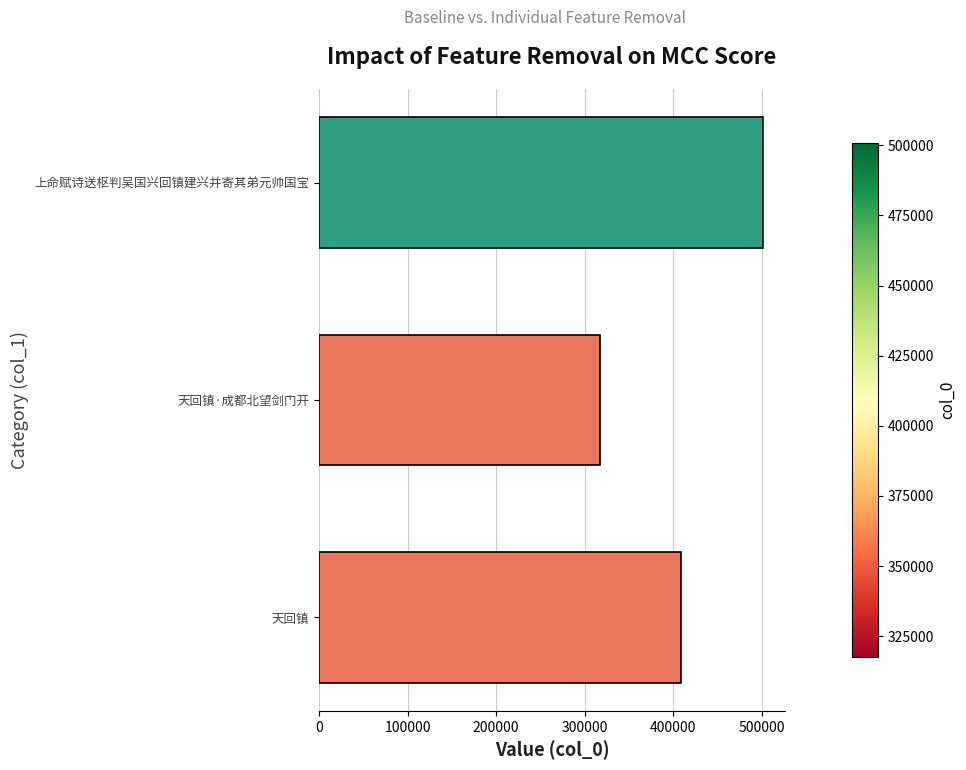

What is the greatest value displayed?

500804